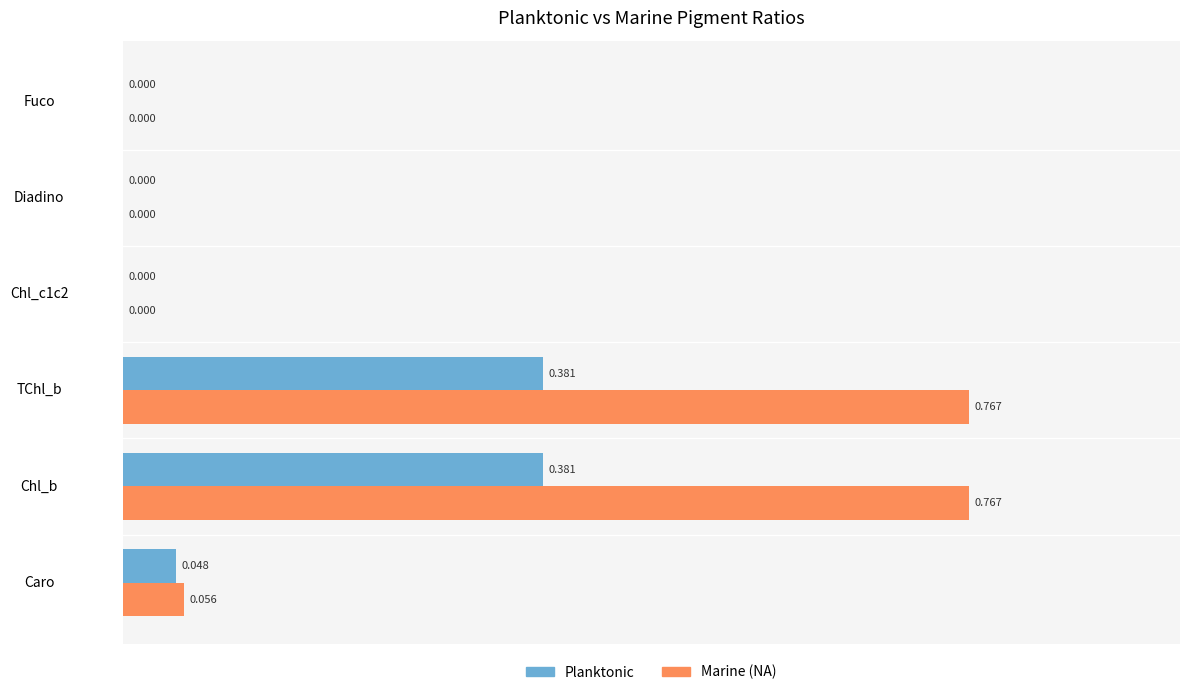

Count the Planktonic values in the range 0 to 1.

6